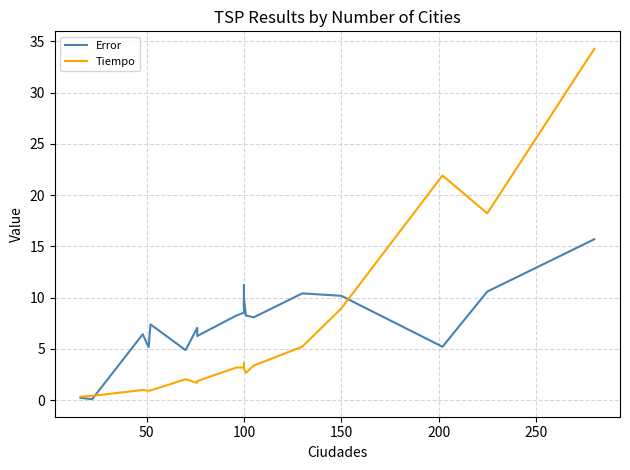

How many data points does each series have?

20